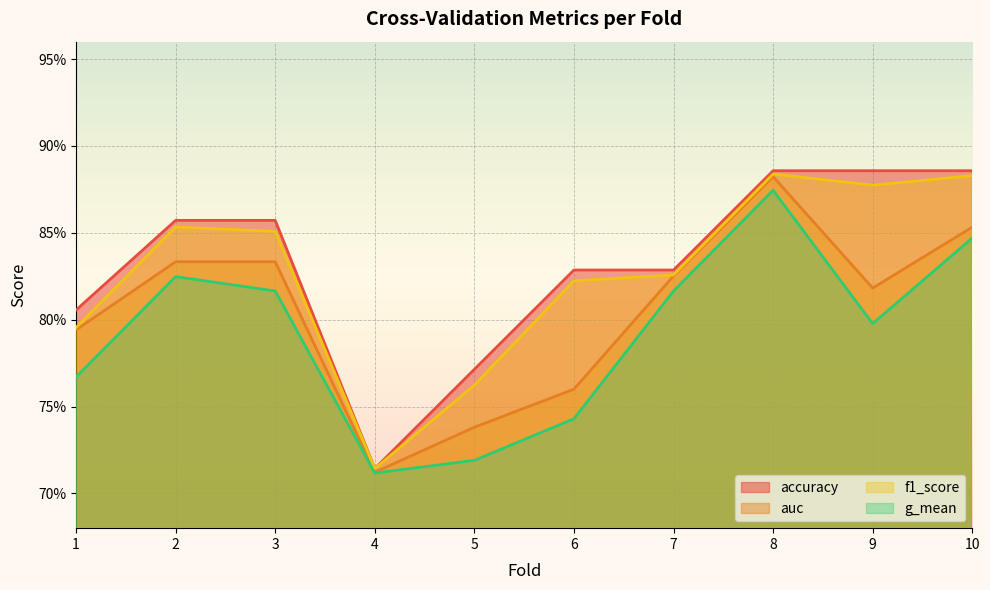

Is it true that accuracy equals 0.5 at 9?

False